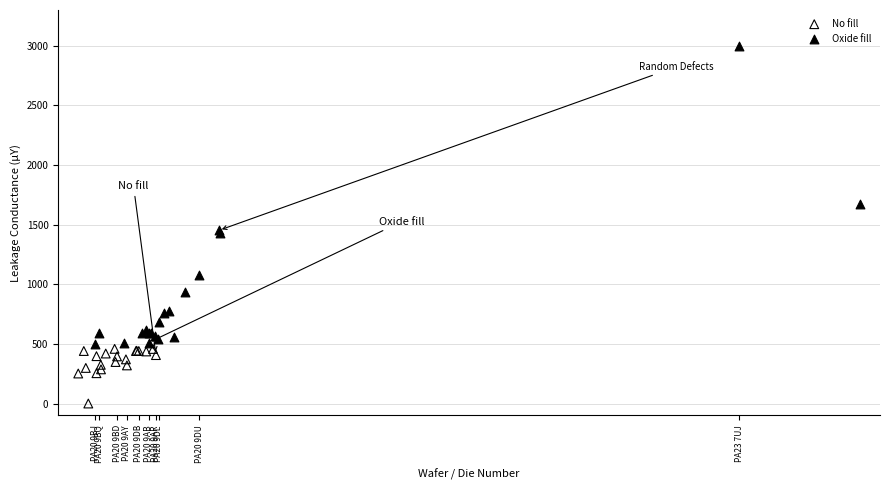

Which series reaches the minimum Y coordinate?

No fill